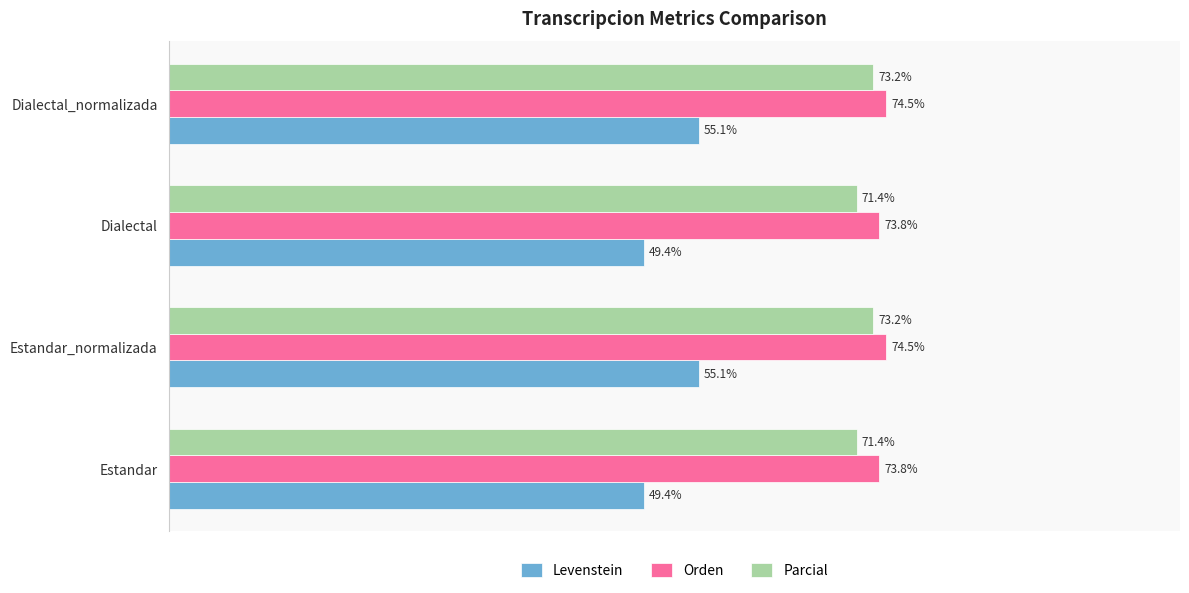

Rank the series at Dialectal from lowest to highest value.

Levenstein, Parcial, Orden